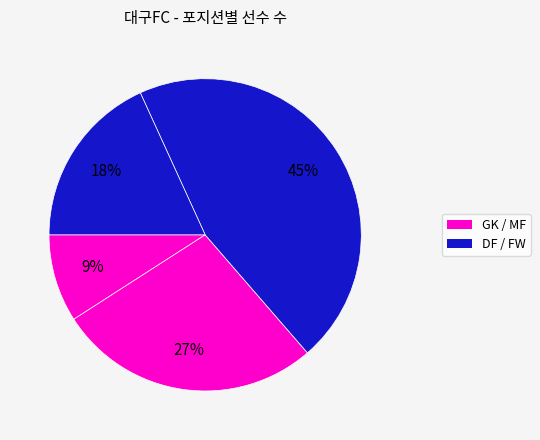

How many slices are in this pie chart?

4